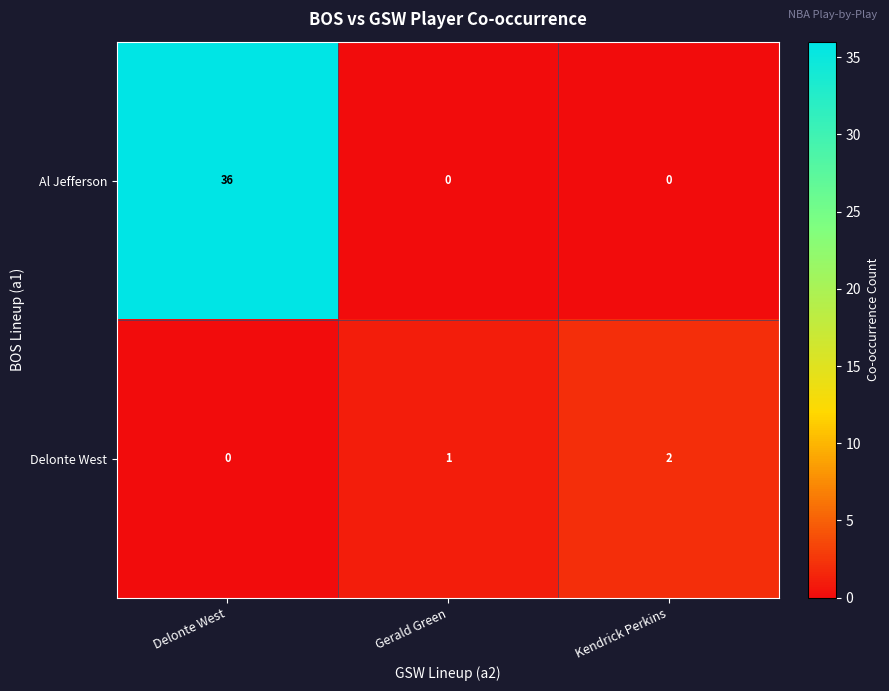

Rank the series by their maximum value, from highest to lowest.

Al Jefferson, Delonte West